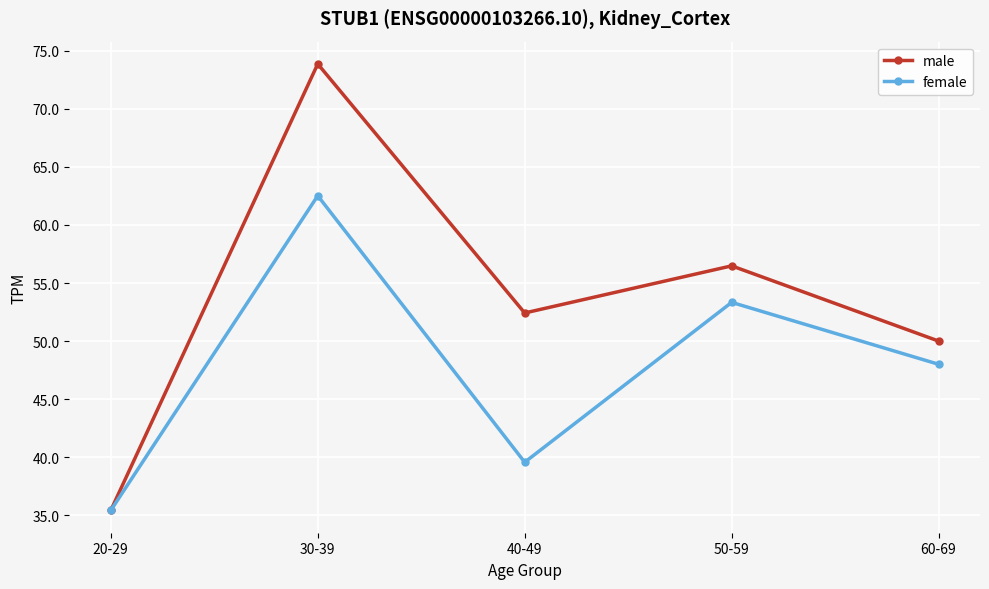

What position from the right is 60-69?

1